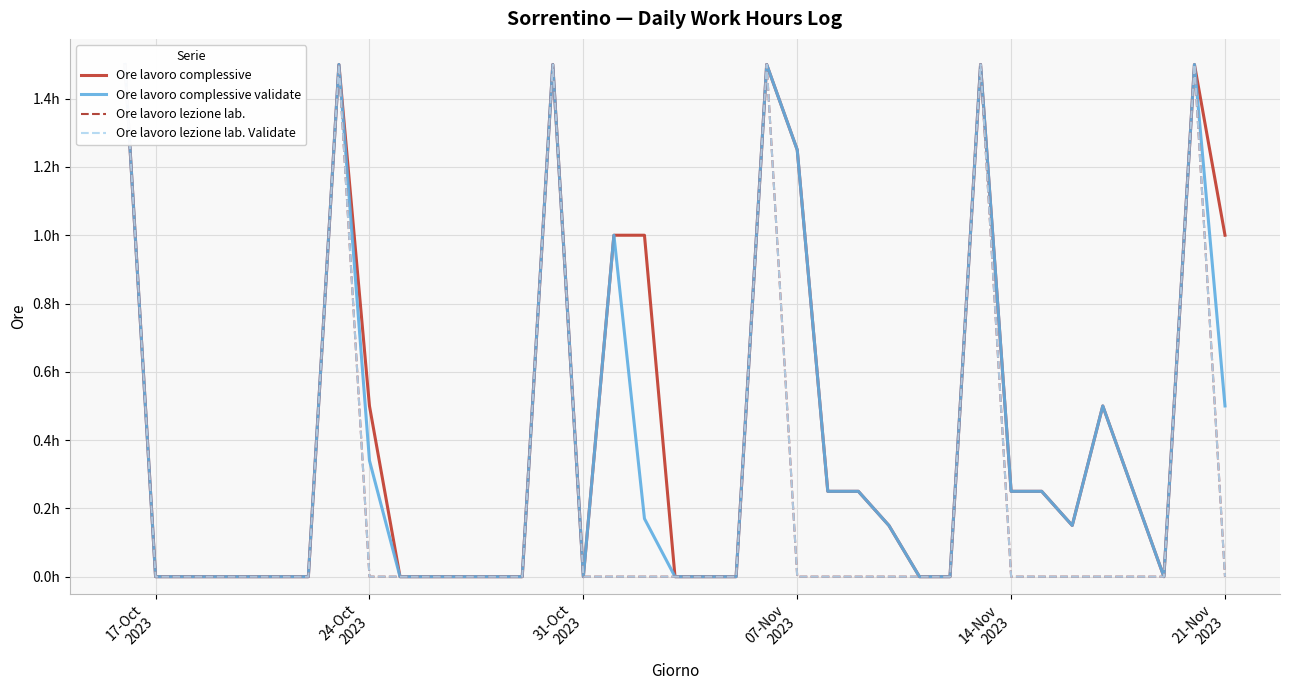

In Ore lavoro lezione lab. Validate, how many points are higher than both neighbors (excluding endpoints)?

5